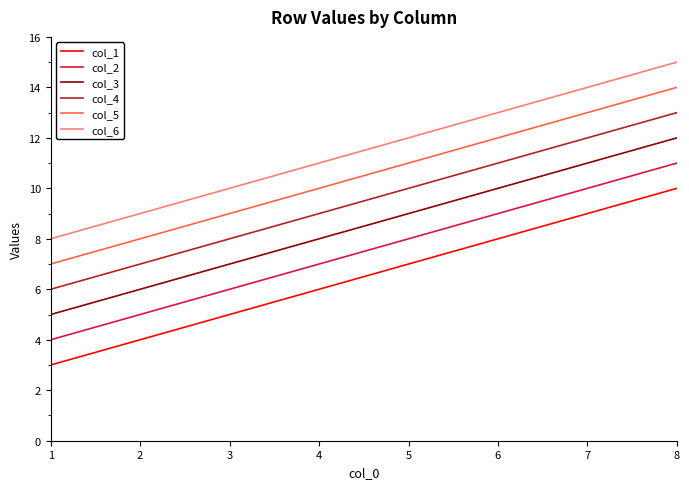

List the series in order of their overall mean, highest first.

col_6, col_5, col_4, col_3, col_2, col_1